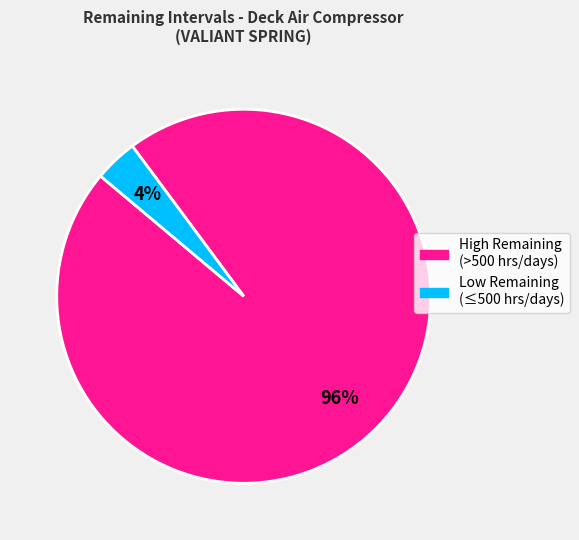

Is there a majority slice in this chart?

Yes